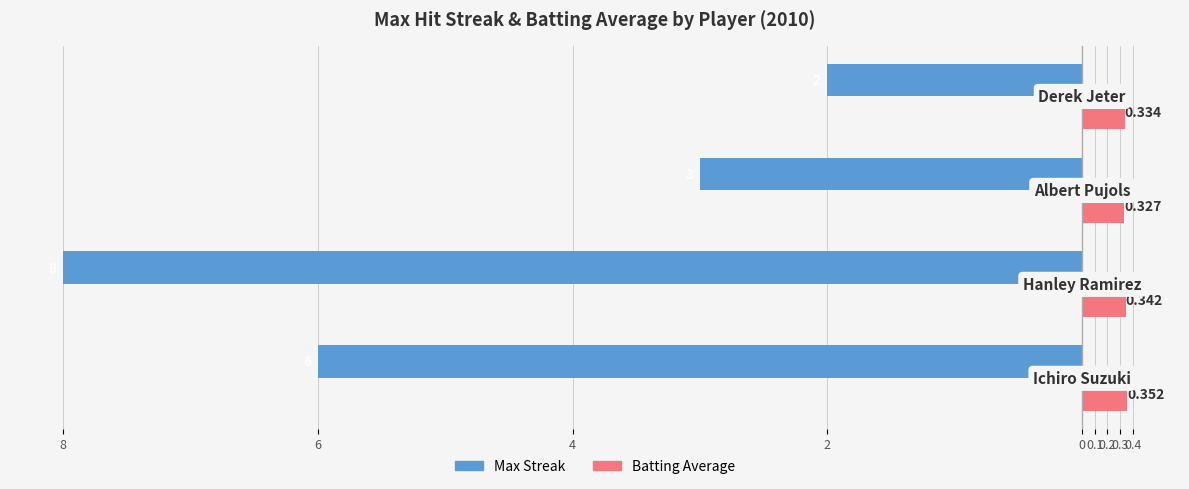

What are all the series names shown in the legend?

Max Streak, Batting Average